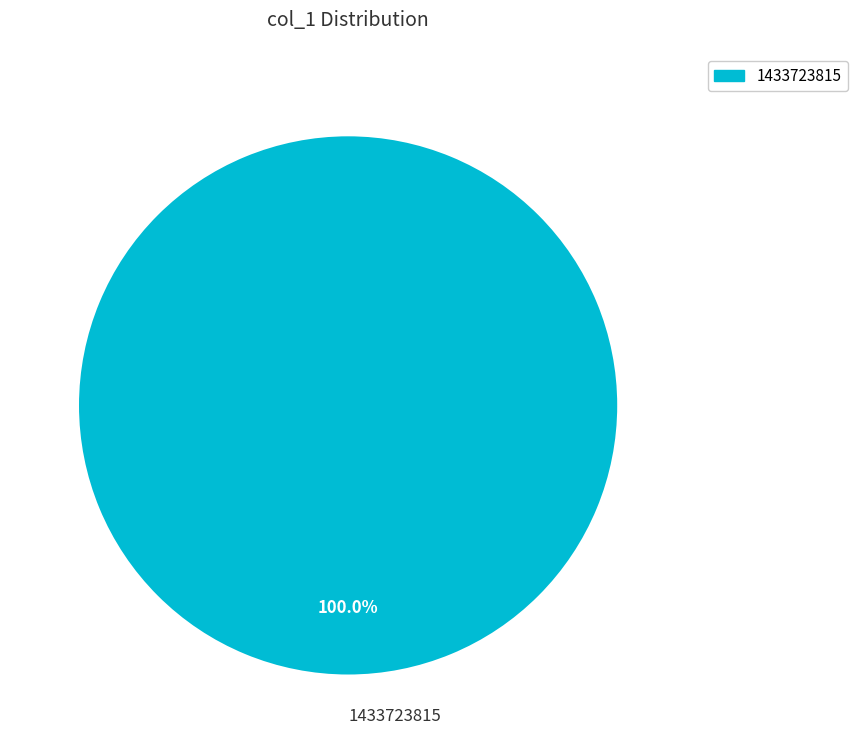

Which slice represents more than half of the pie?

1433723815